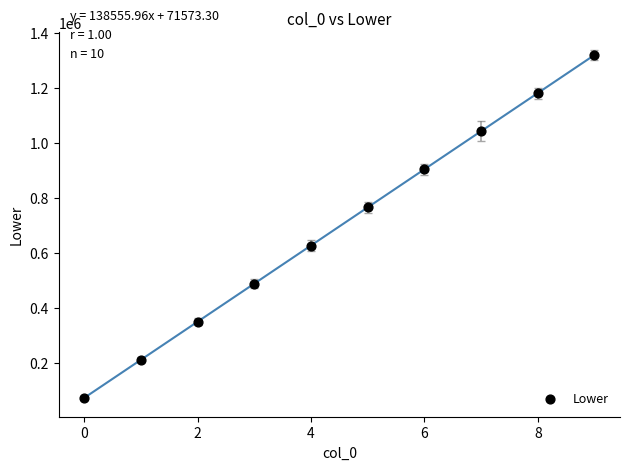

What is the range of Y values (max minus min)?

1247003.6